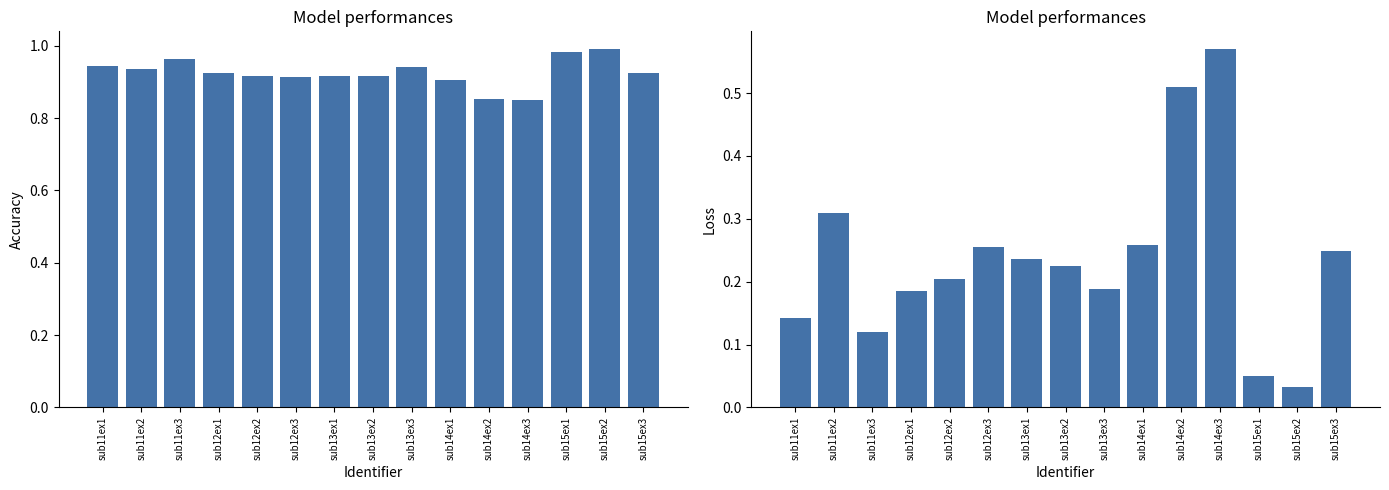

At which label is loss closest to 0?

sub15ex2